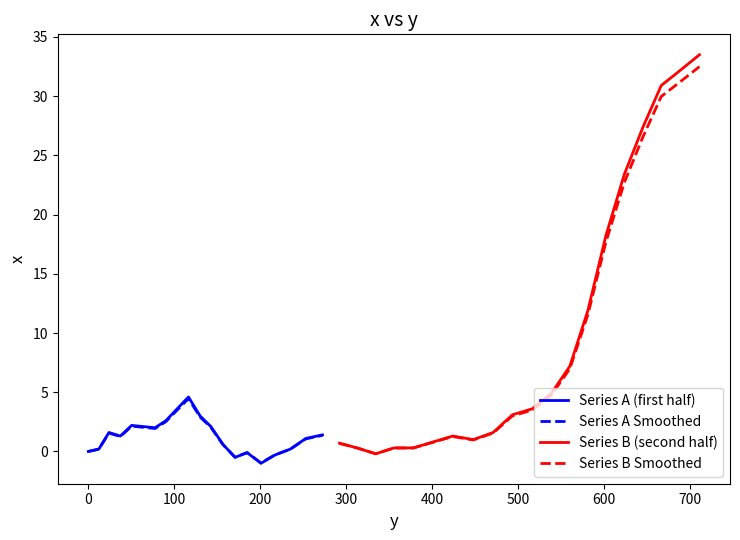

What is the minimum value for Series A Smoothed?

-1.0